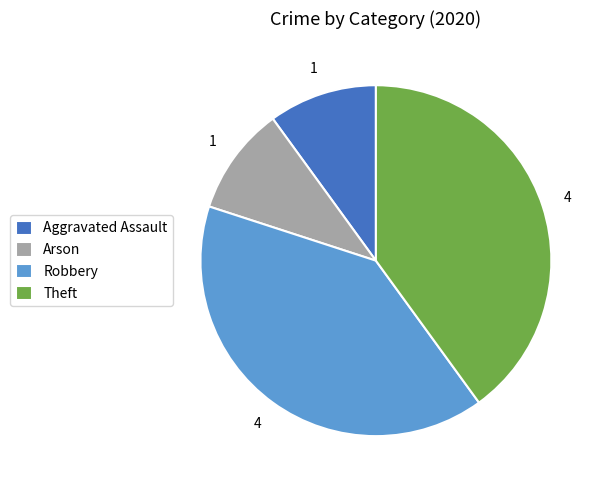

Count the number of slices in the pie.

4